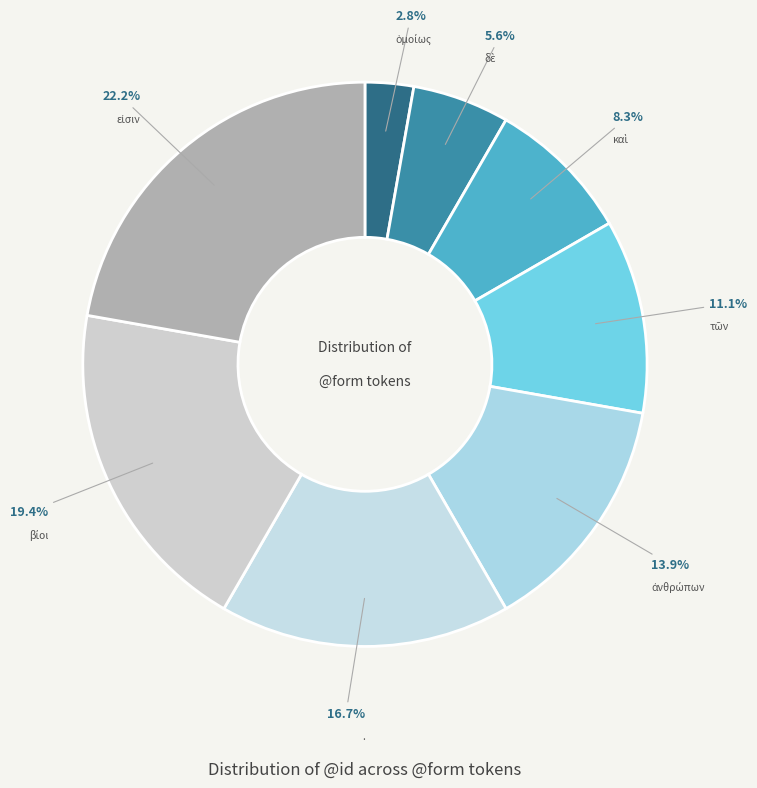

How many segments does this pie chart have?

8